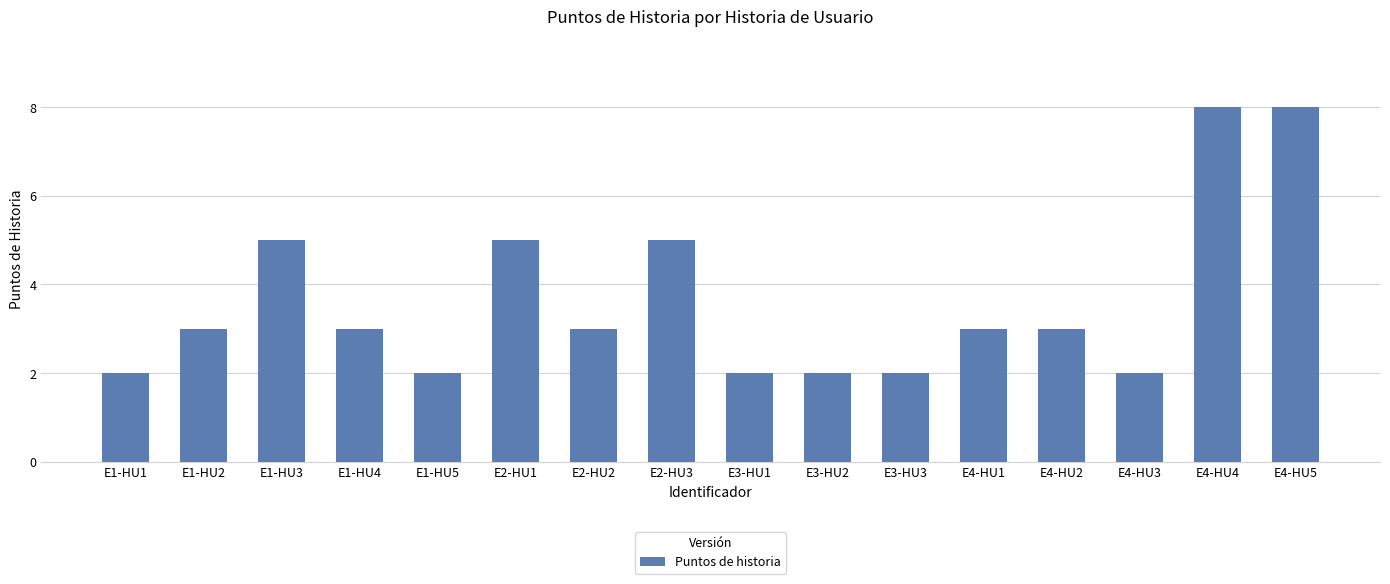

How many data points does each series have?

16